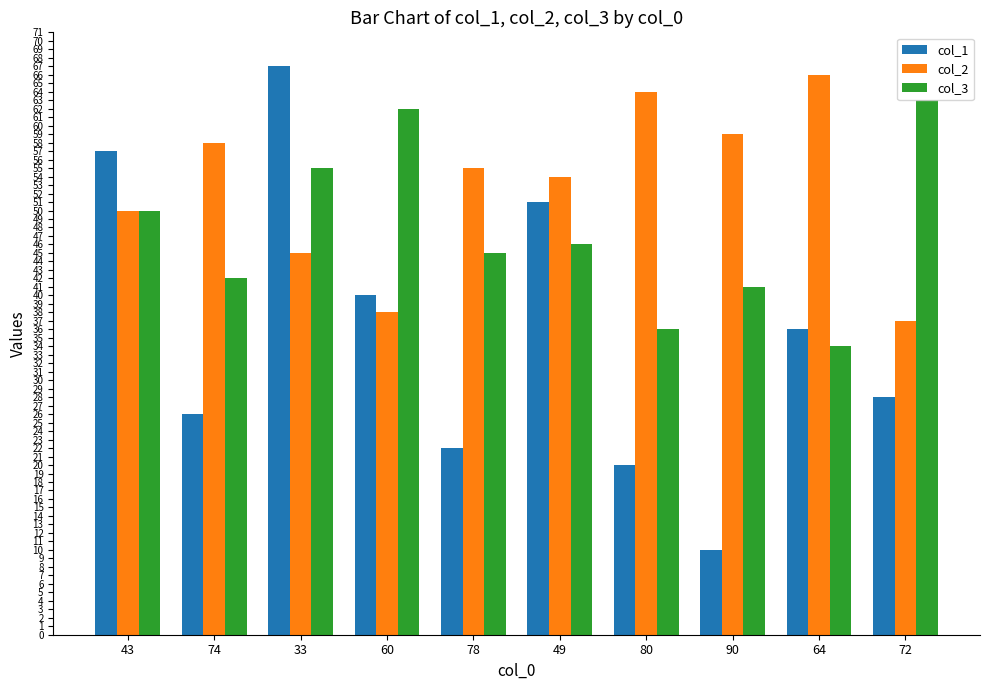

What is the difference between the highest and lowest values at 80?

44